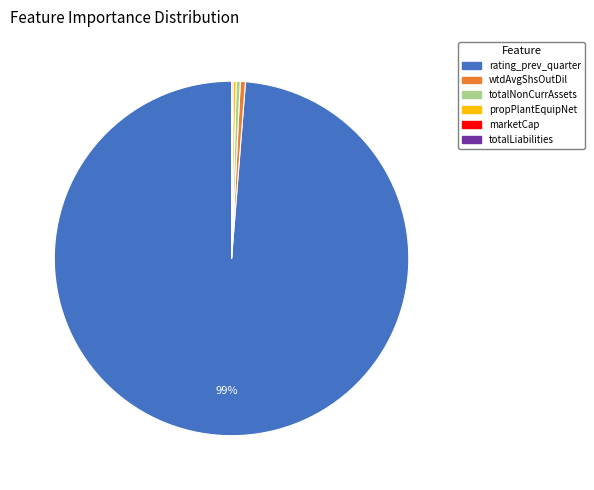

Does any single category account for the majority?

Yes